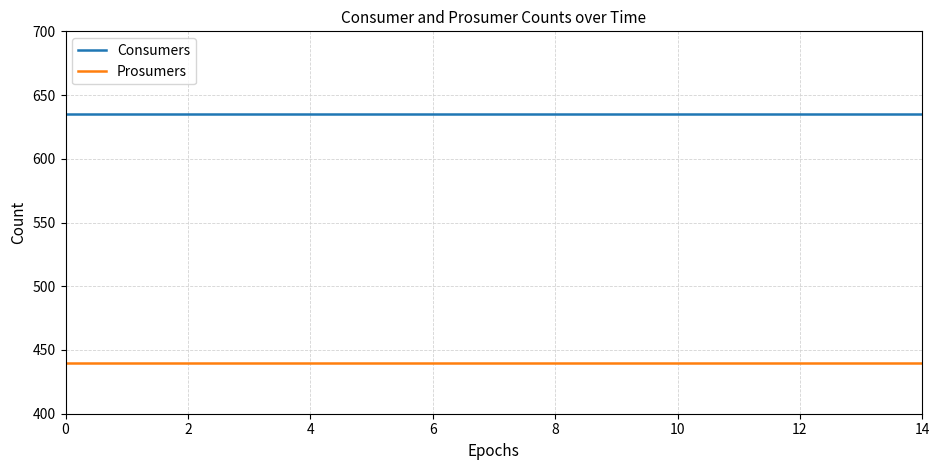

What is the minimum value shown in the chart?

440